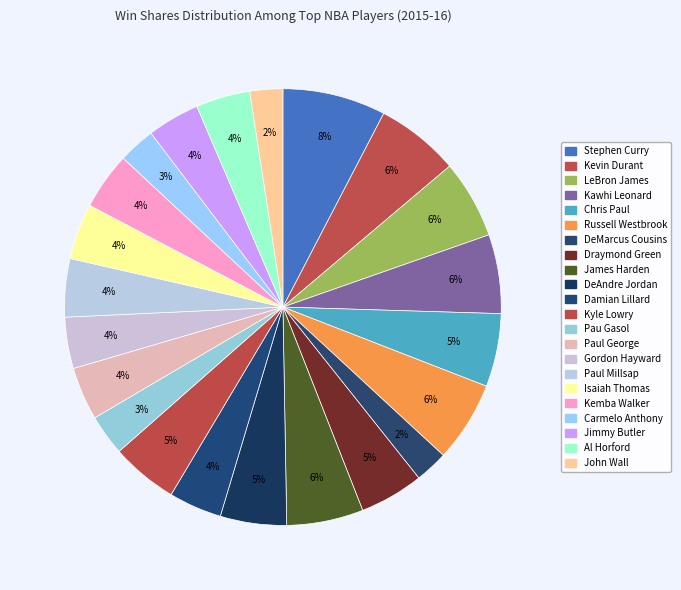

What portion of the pie excludes Gordon Hayward?

96.2%